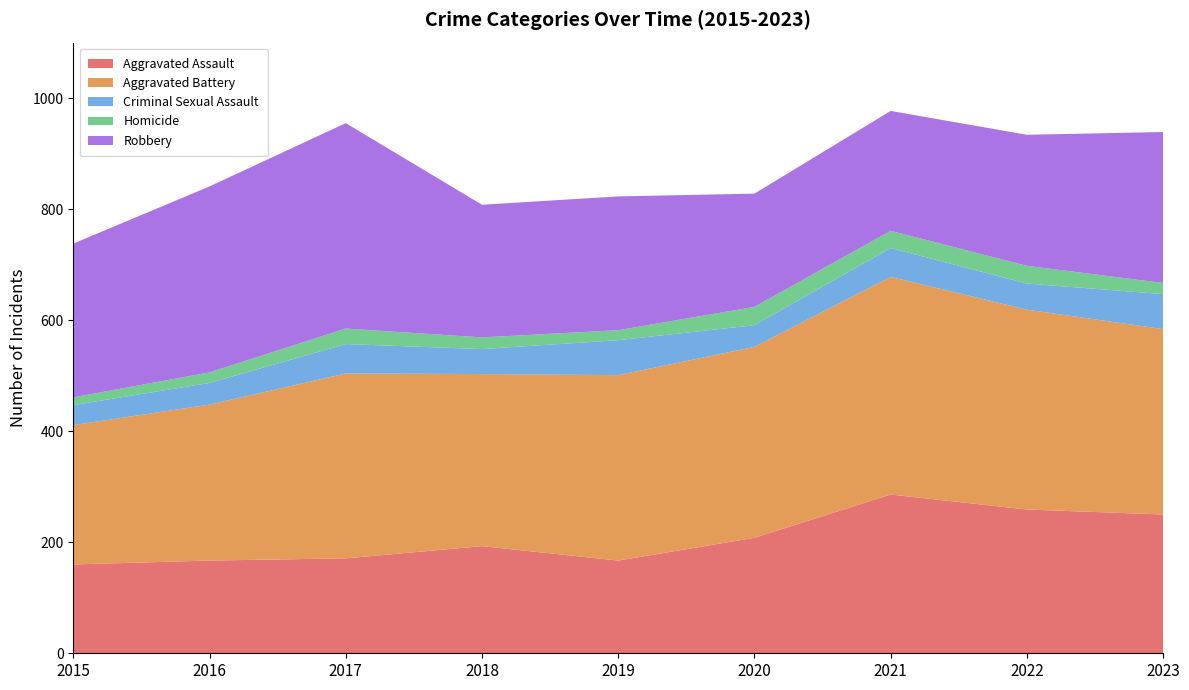

Reading right to left, list all the values displayed in this chart.

Aggravated Assault: 250	259	286	208	167	193	171	167	160
Aggravated Battery: 334	360	392	344	334	310	333	281	251
Criminal Sexual Assault: 63	47	52	39	63	45	53	39	36
Homicide: 20	32	31	33	18	21	28	19	14
Robbery: 272	236	216	204	241	239	370	335	277